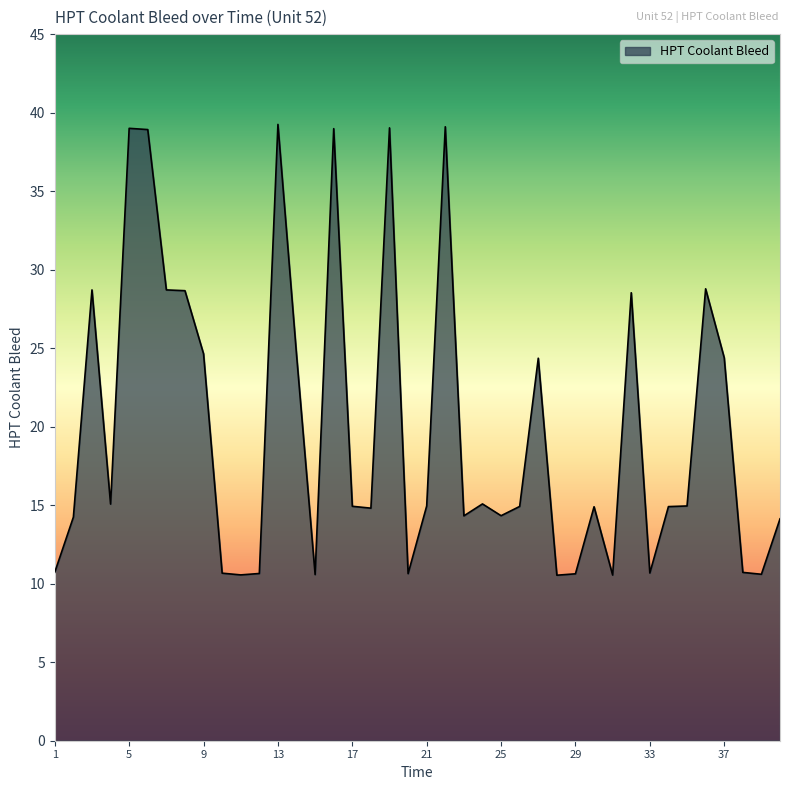

What is the smallest value displayed?

10.5